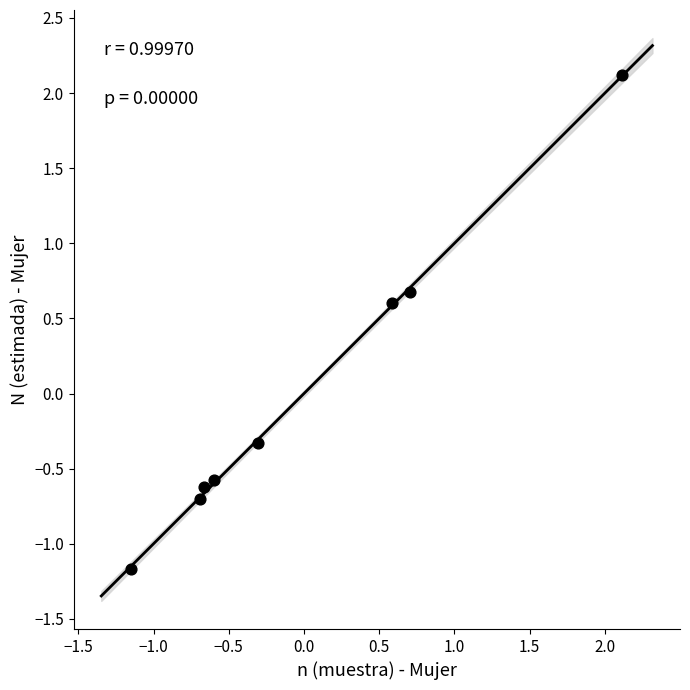

What Y value in the scatter plot is closest to 0?

-0.3